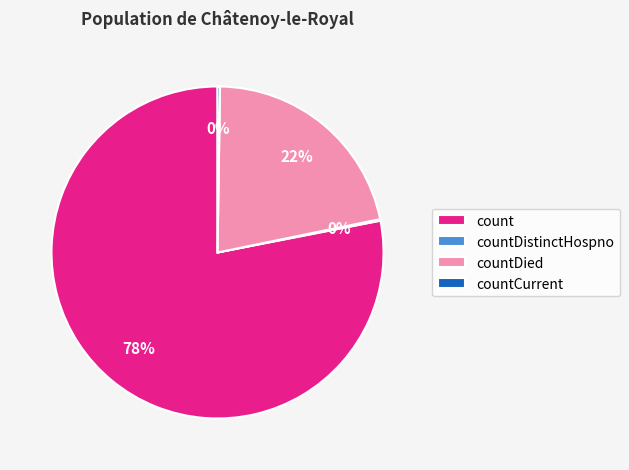

Which category accounts for the majority?

count